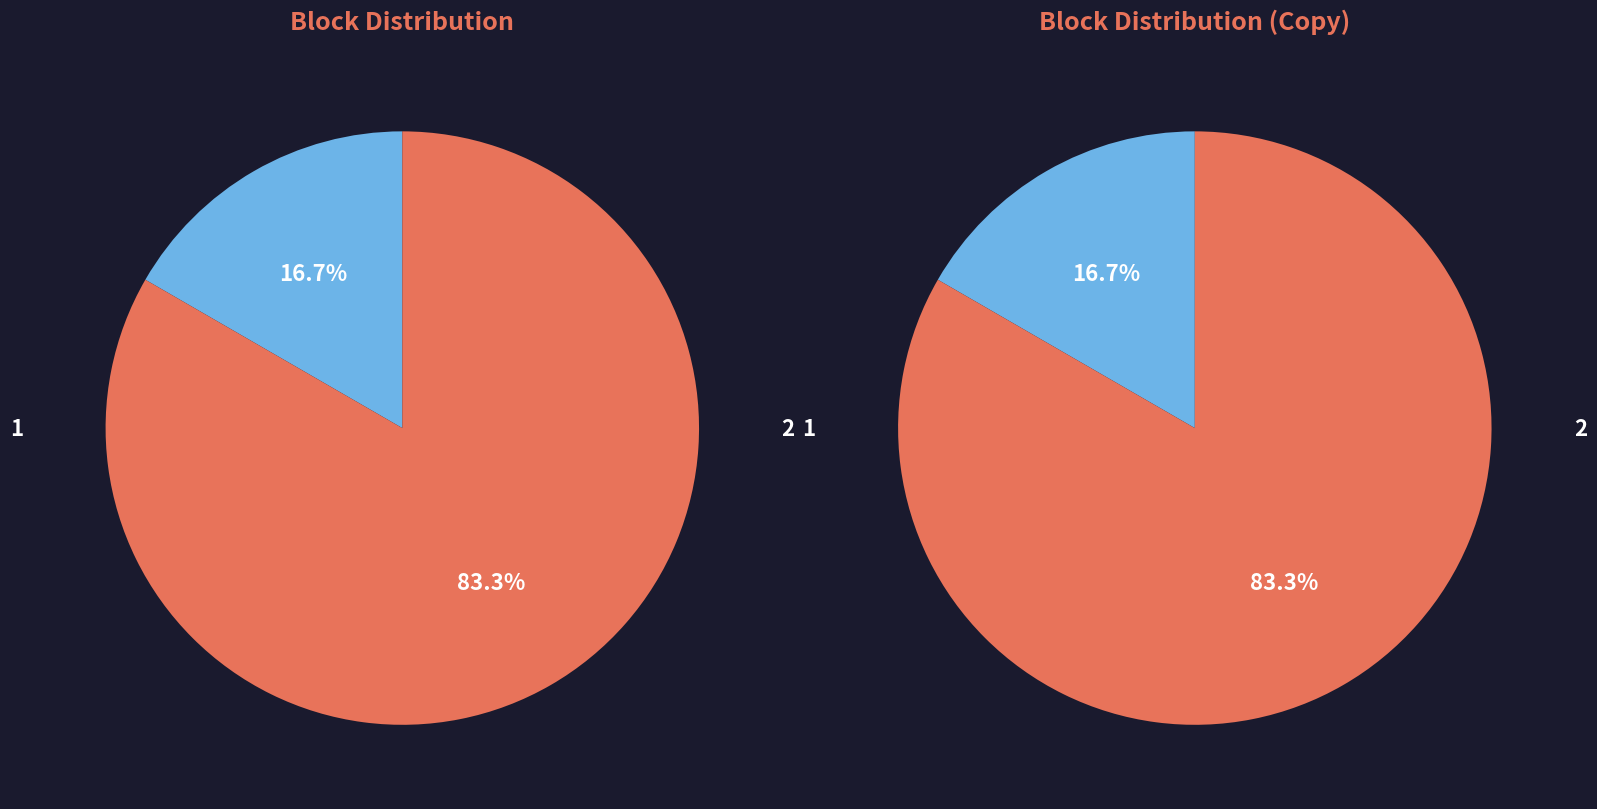

Which category accounts for the majority?

2